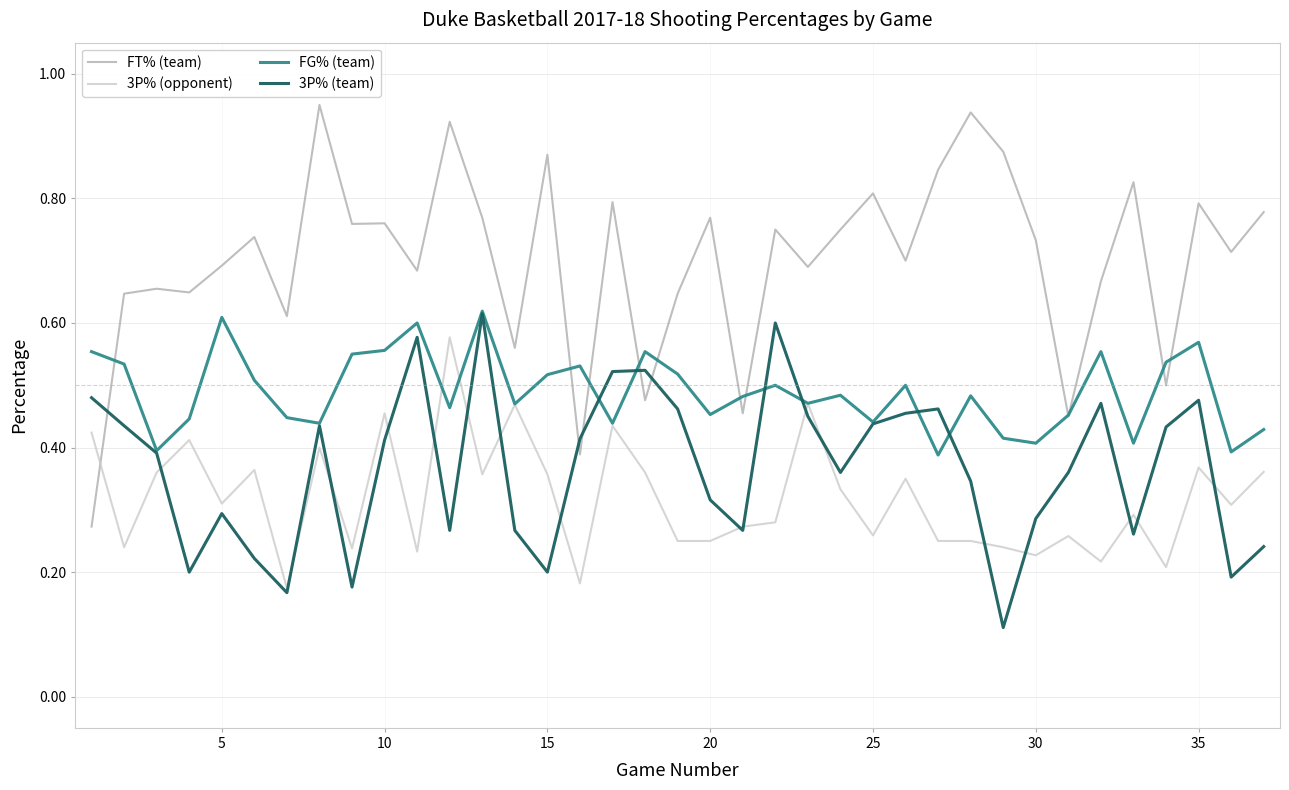

True or false: FG% (team) and 3P% (opponent) cross at least once.

True